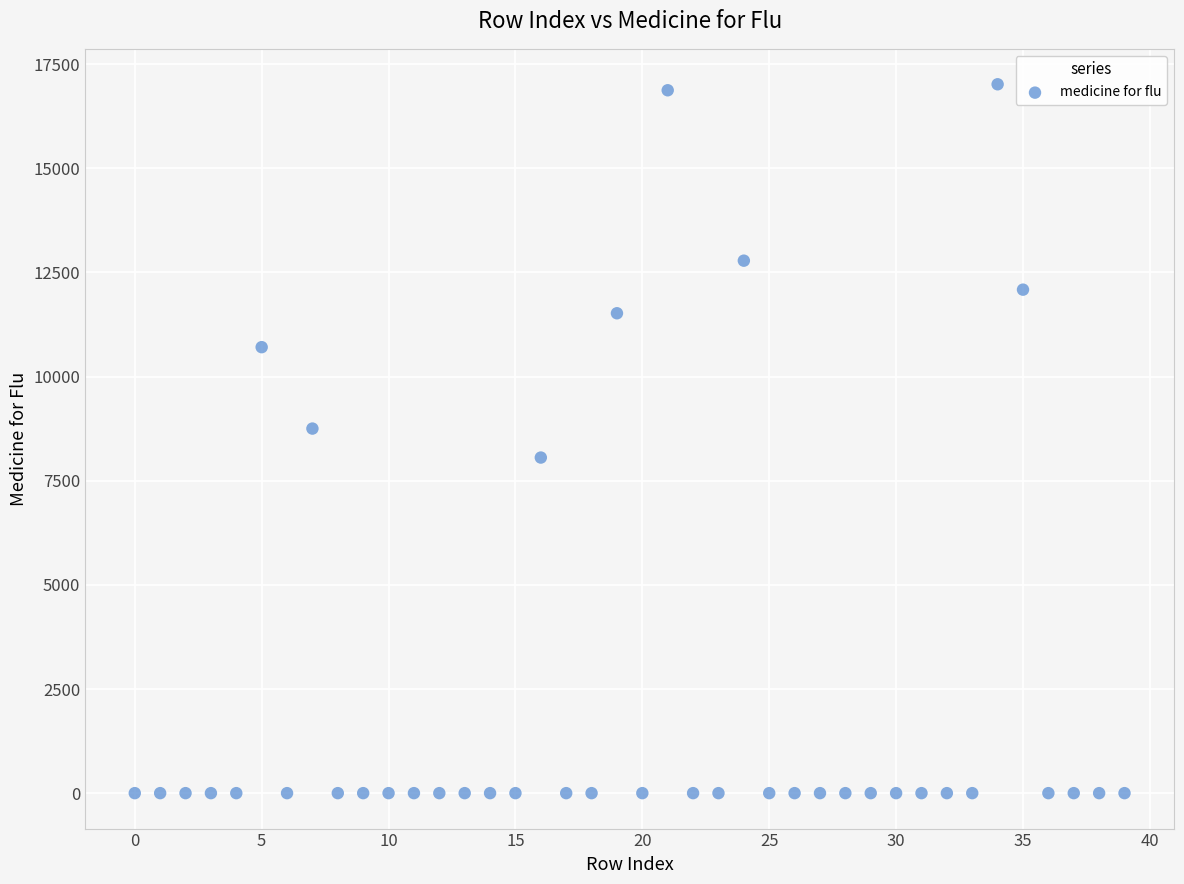

What Y value in the scatter plot is closest to 8509?

8752.6